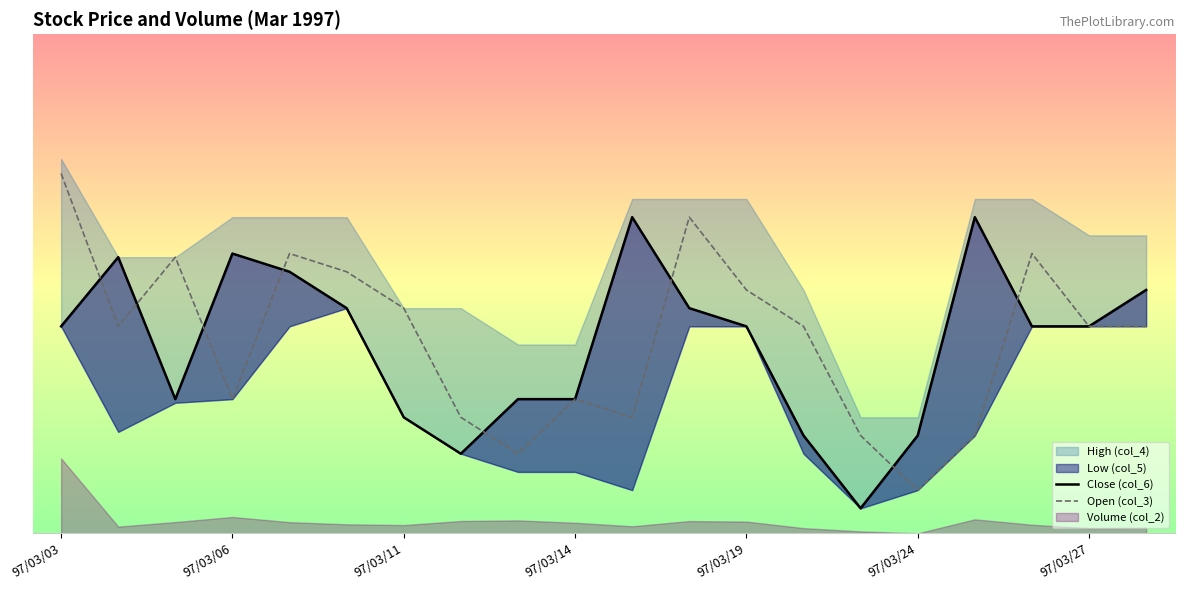

What is the average value of the Open (col_3) series?

0.4